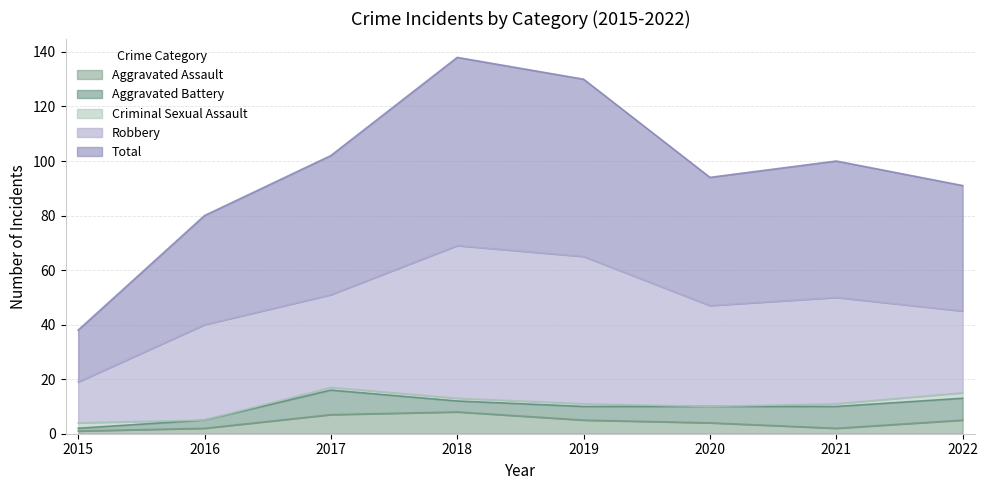

Reading right to left, extract all data points from this chart.

Aggravated Assault: 5	2	4	5	8	7	2	1
Aggravated Battery: 8	8	6	5	4	9	3	1
Criminal Sexual Assault: 2	1	0	1	1	1	0	2
Robbery: 30	39	37	54	56	34	35	15
Total: 46	50	47	65	69	51	40	19